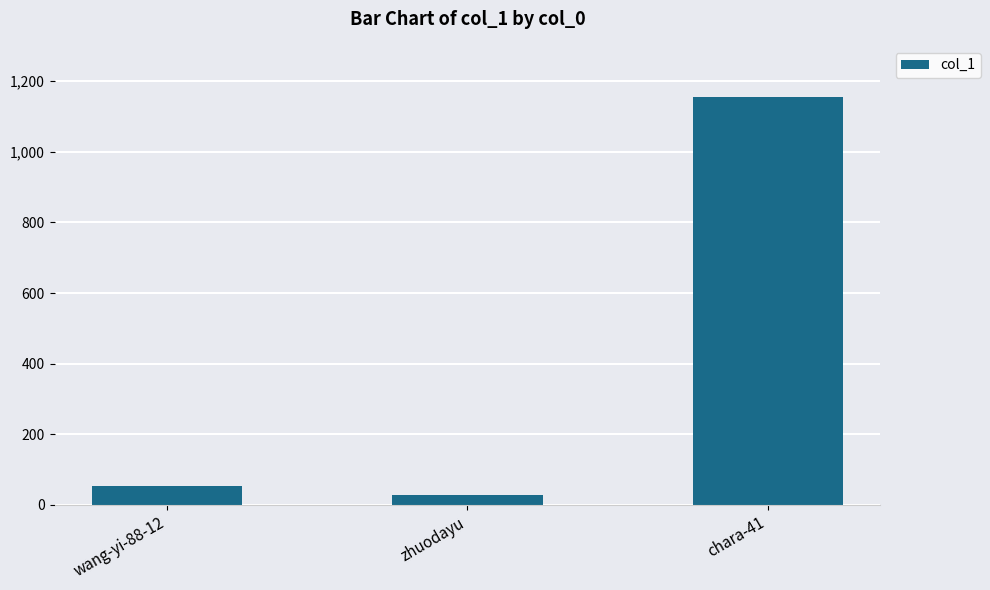

What is the label of the 2nd bar from the right?

zhuodayu